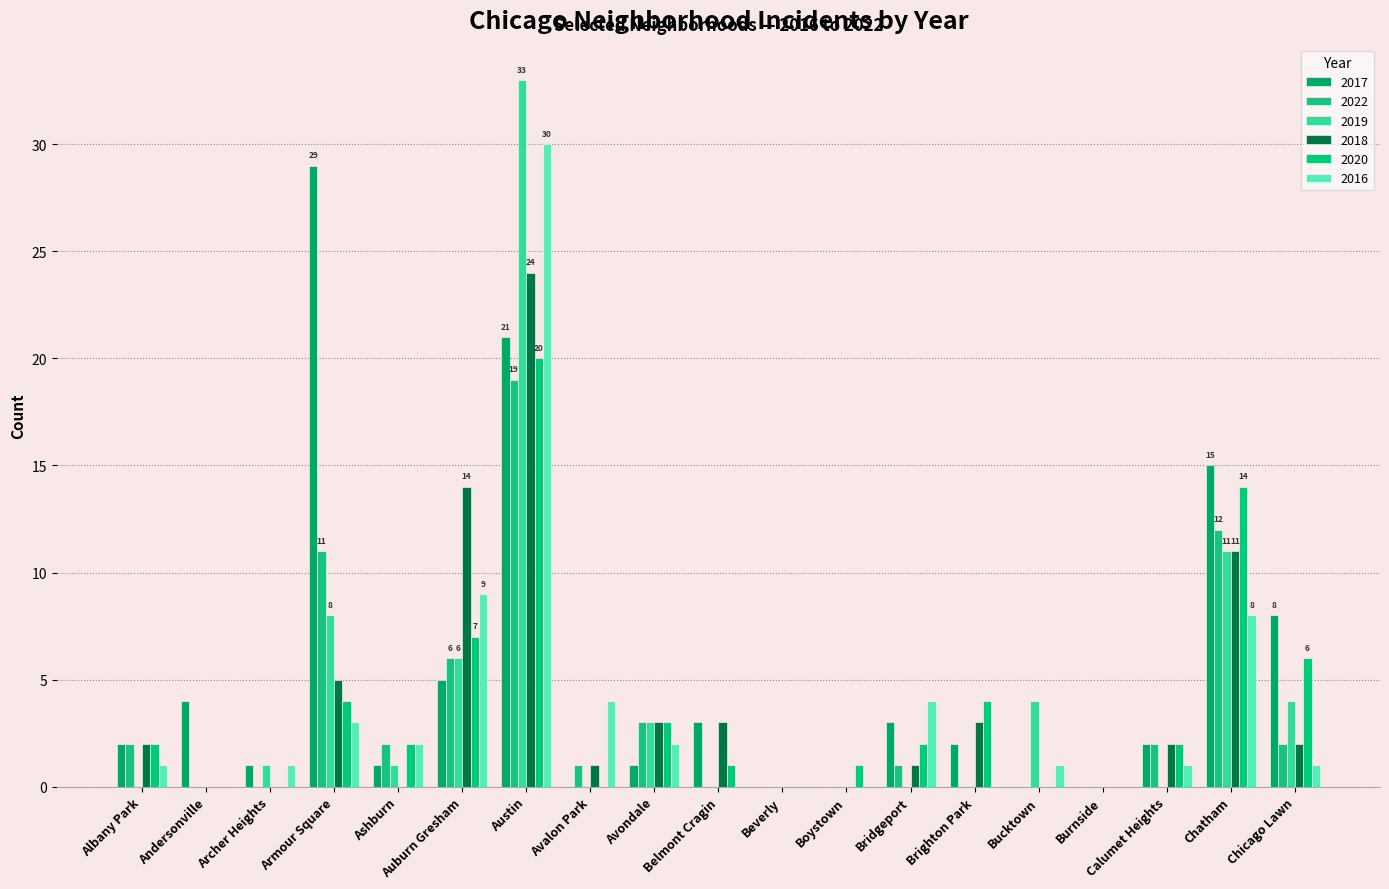

The value of 2017 at Calumet Heights is 1. True or false?

False